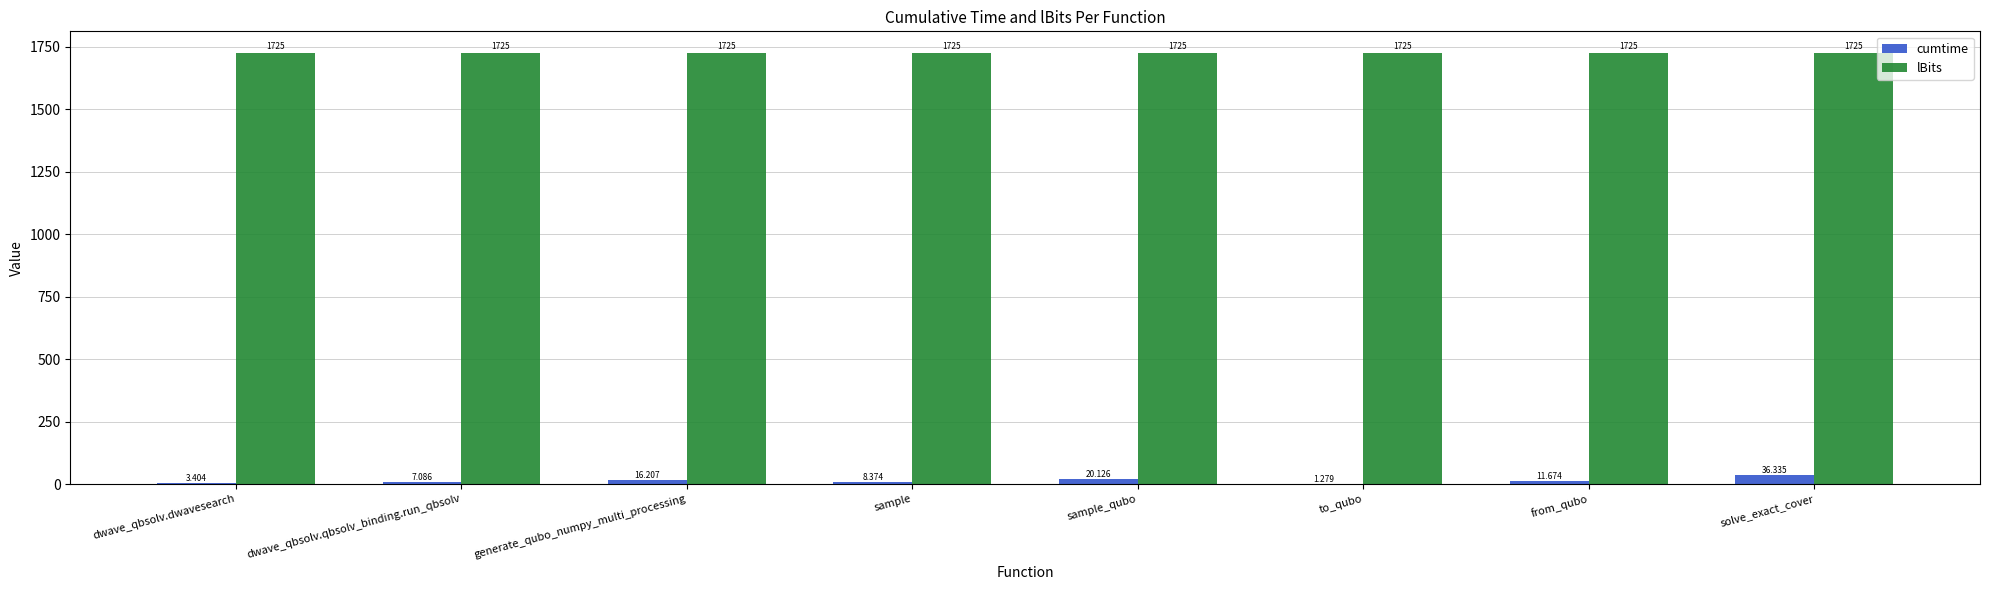

What is the greatest value displayed?

1725.0